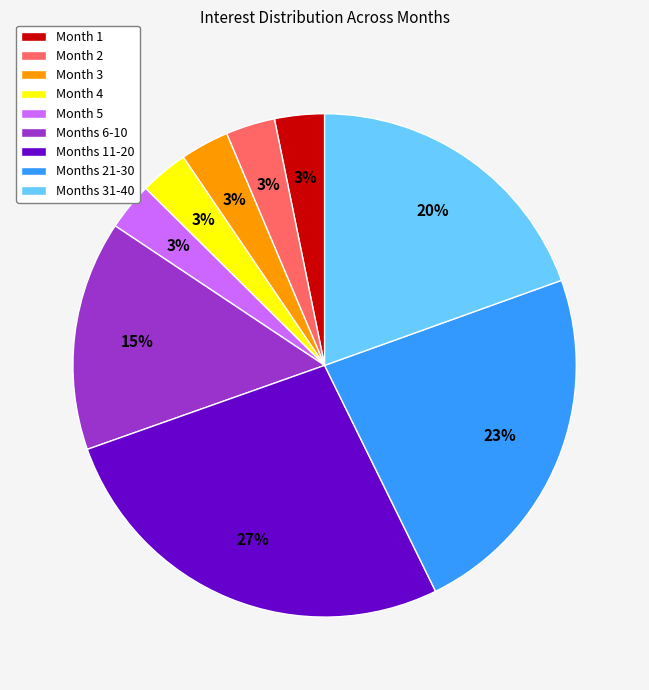

Do Month 4 and Month 5 together represent more than half of the pie?

No